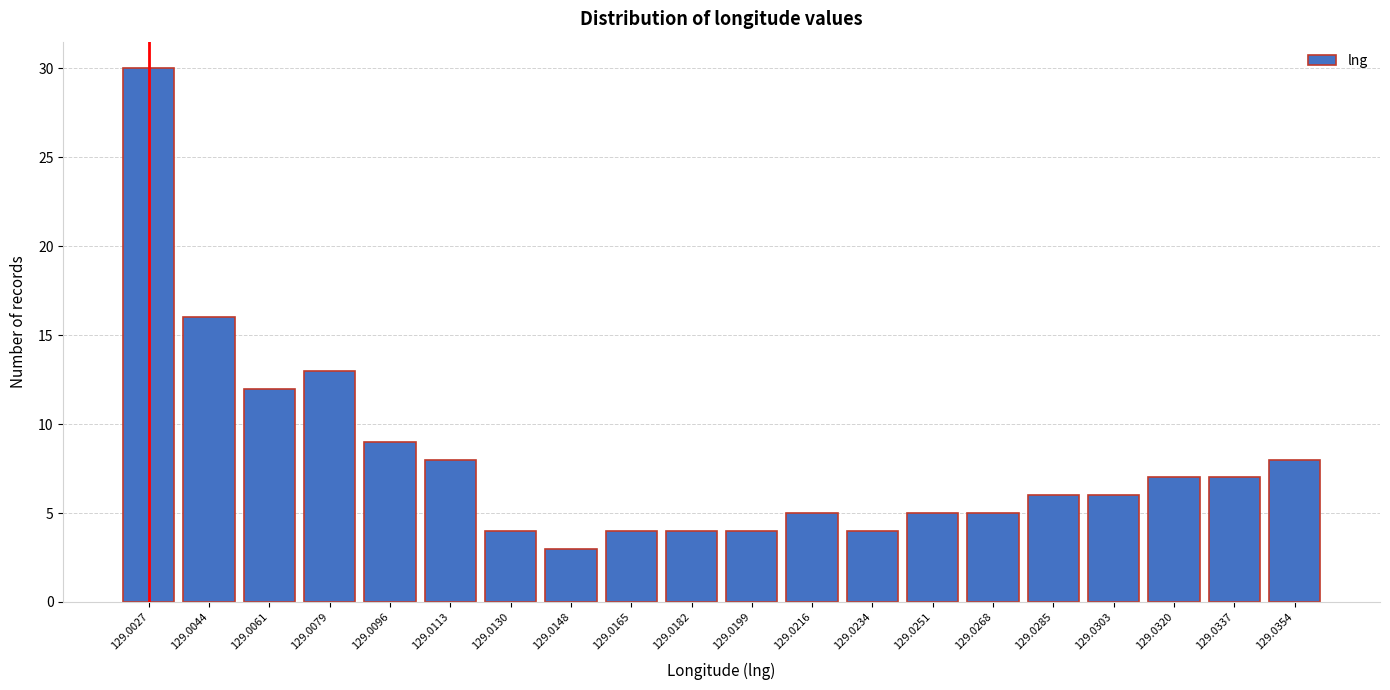

Reading right to left, what are all the values shown in this chart?

129.0354=8	129.0337=7	129.0320=7	129.0303=6	129.0285=6	129.0268=5	129.0251=5	129.0234=4	129.0216=5	129.0199=4	129.0182=4	129.0165=4	129.0148=3	129.0130=4	129.0113=8	129.0096=9	129.0079=13	129.0061=12	129.0044=16	129.0027=30